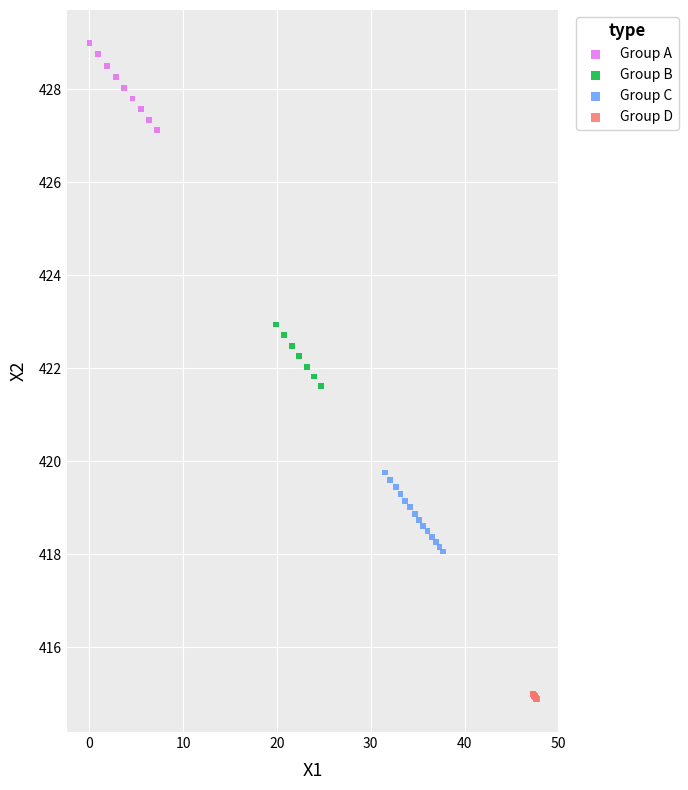

Which series contains the lowest Y value?

Group D